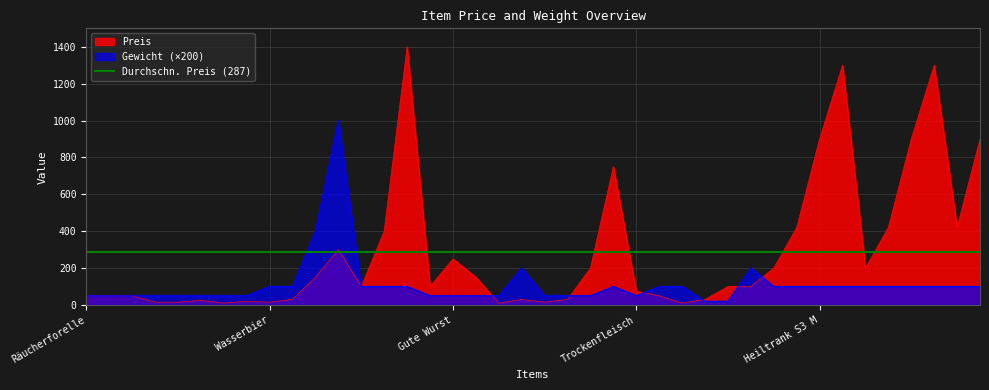

Does the chart have visible grid lines?

Yes